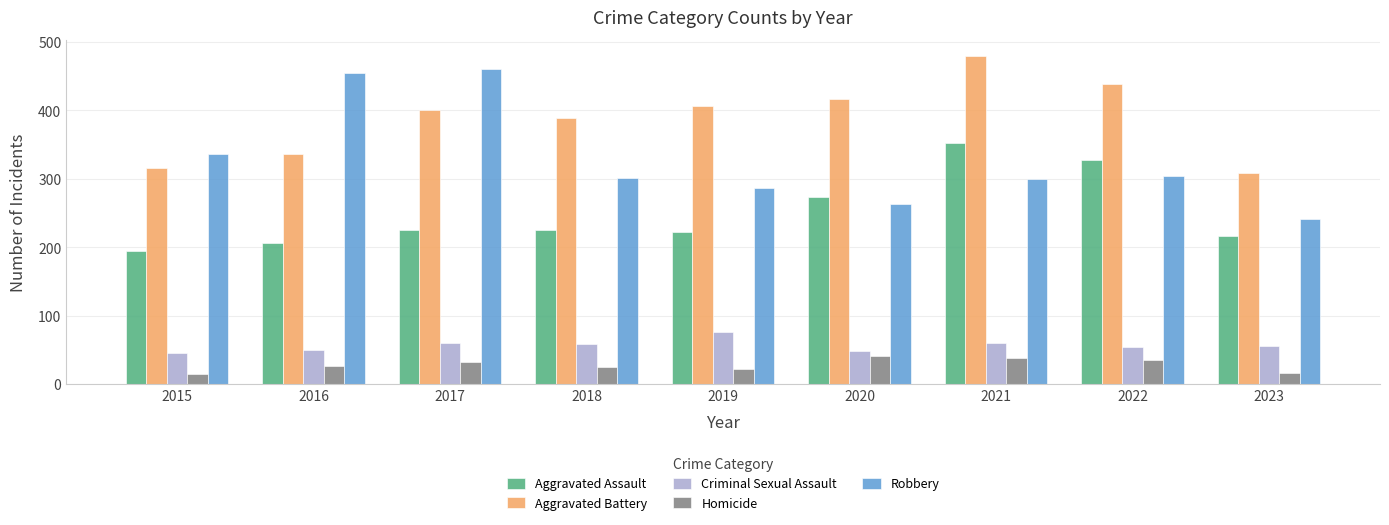

What is the spread (max minus min) of values at 2015?

322